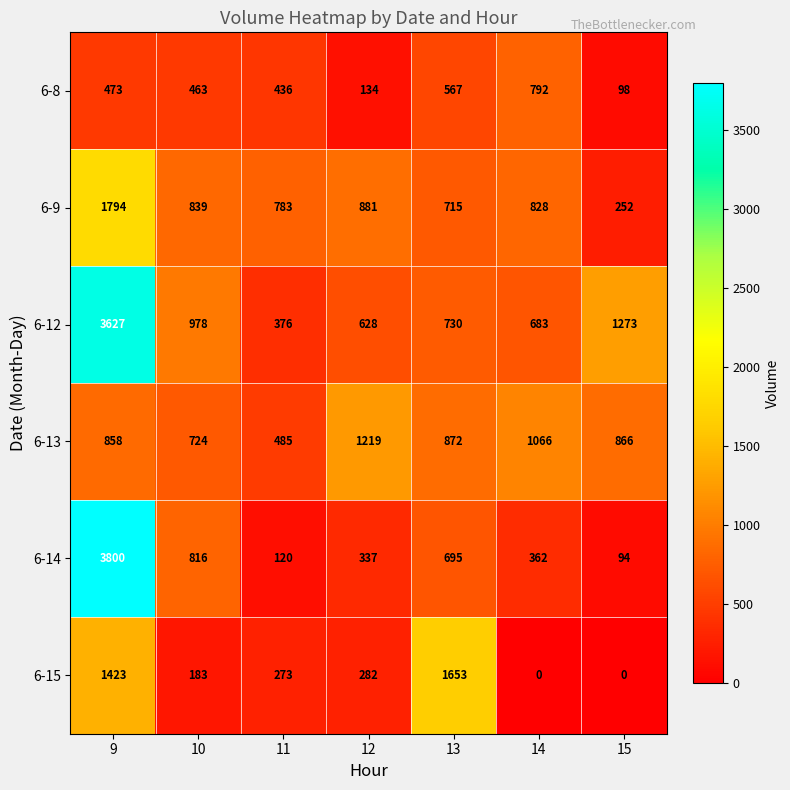

Rank the series by their maximum value, from highest to lowest.

6-14, 6-12, 6-9, 6-15, 6-13, 6-8